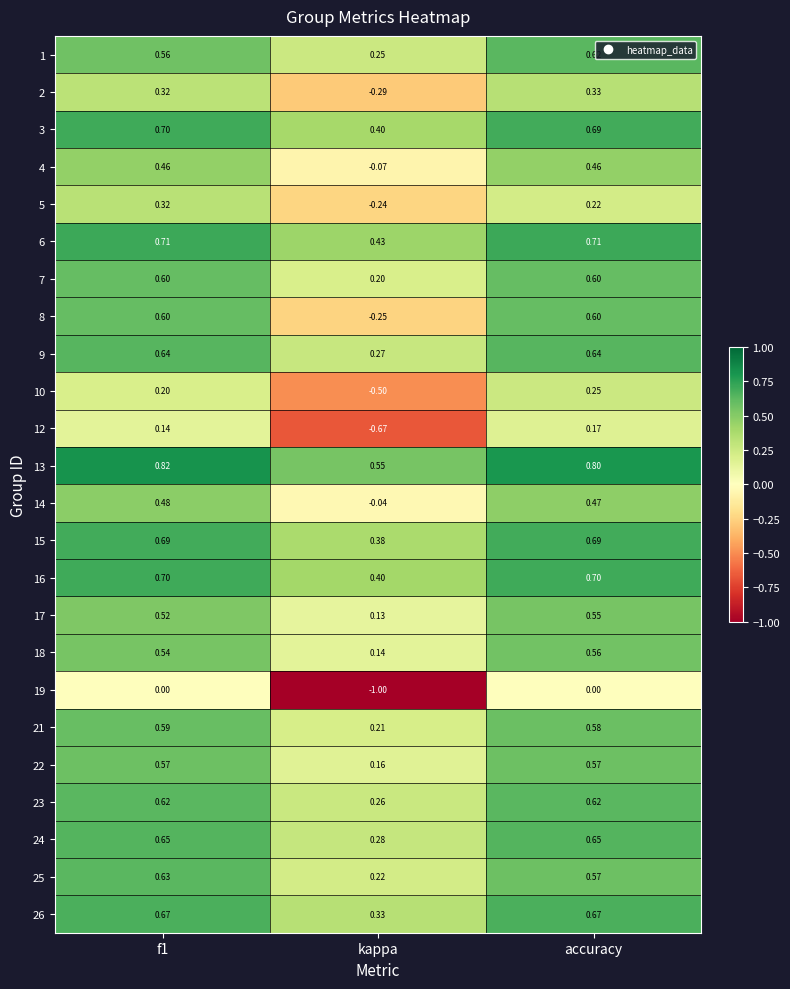

Which category has the highest value in the 17 series?

accuracy